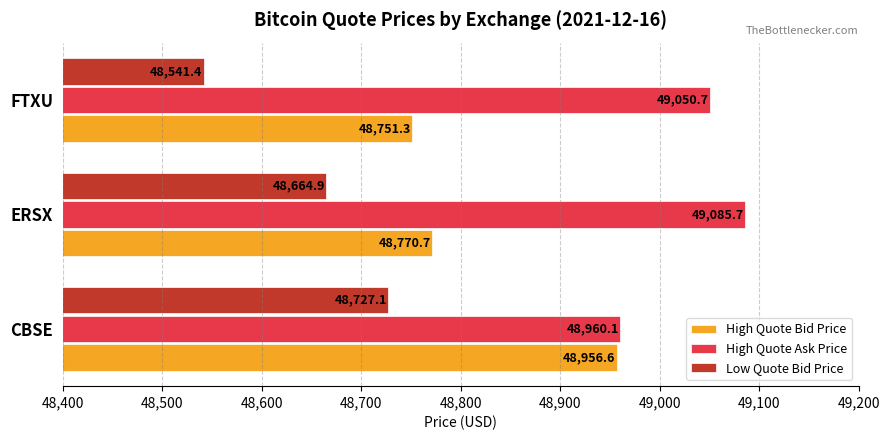

Which category has the highest value across all series?

ERSX